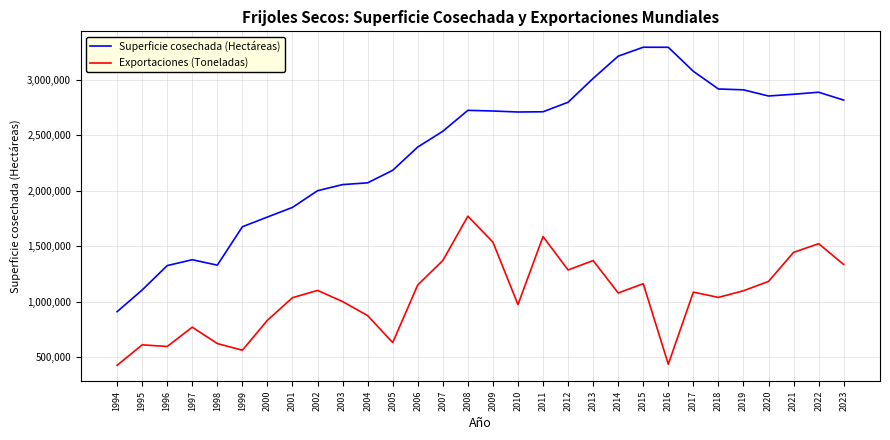

Is the value of Exportaciones (Toneladas) at 2000 greater than the value of Superficie cosechada (Hectáreas) at 2021?

No